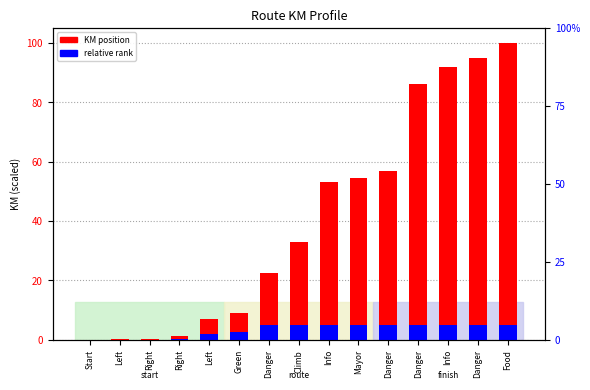

Which series has the largest total across all categories?

KM position